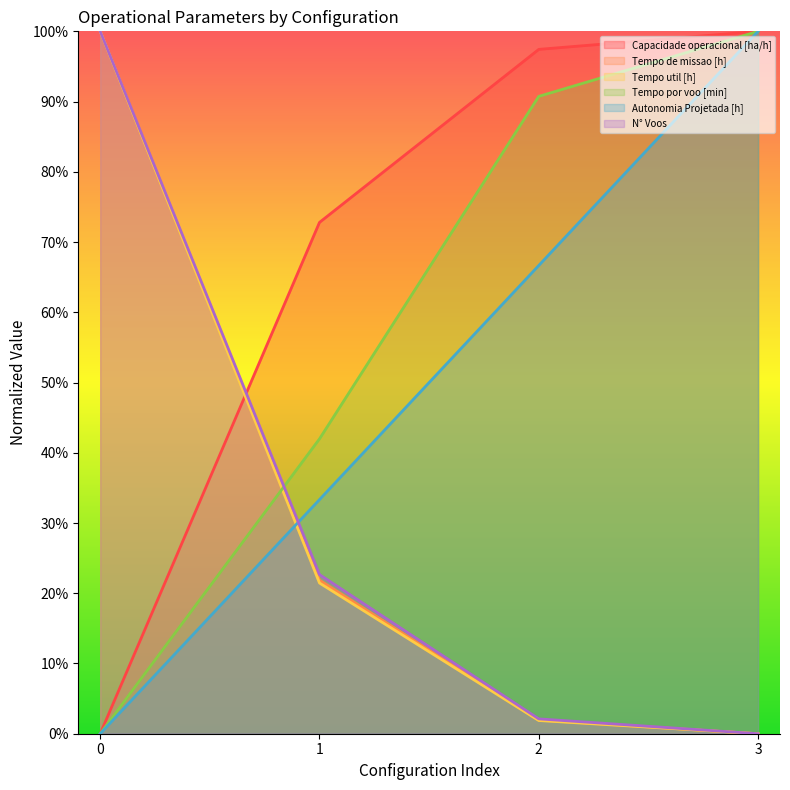

Which series has the largest range (max minus min)?

N° Voos